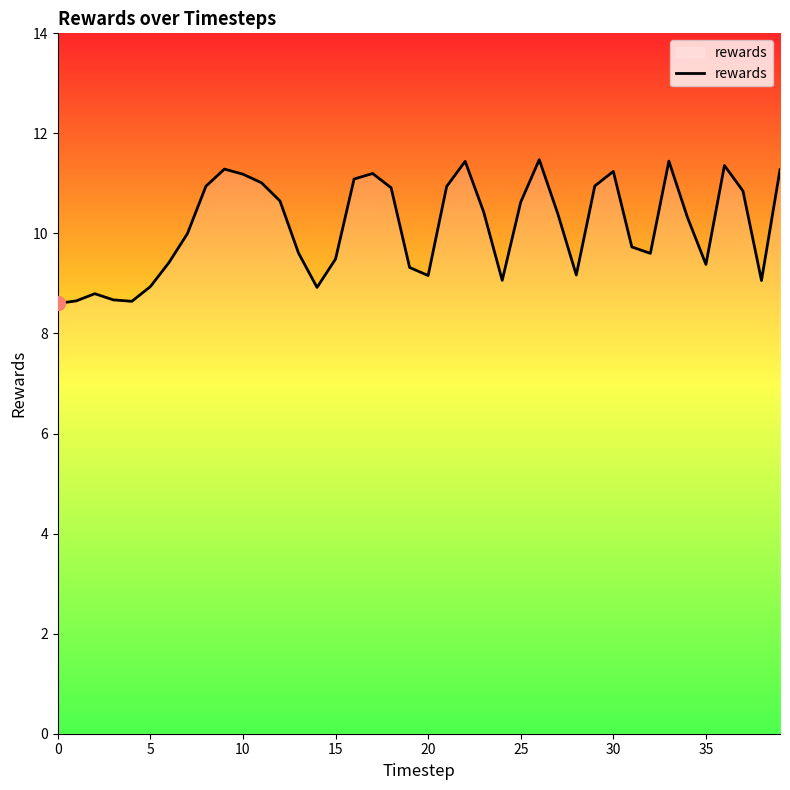

What is the difference between the maximum and minimum values?

2.9